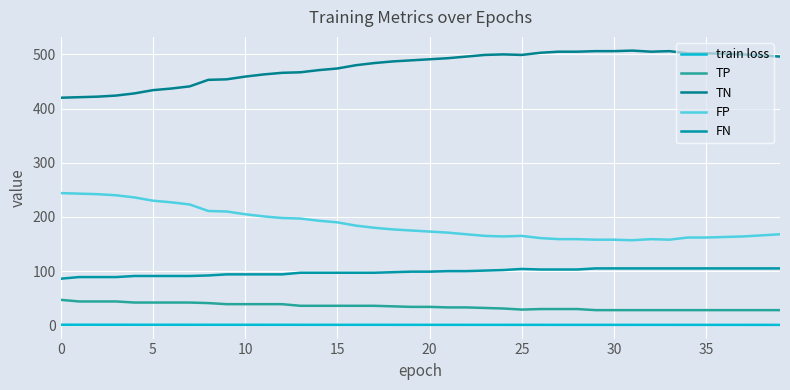

What is the sum of all FP values?

7466.0